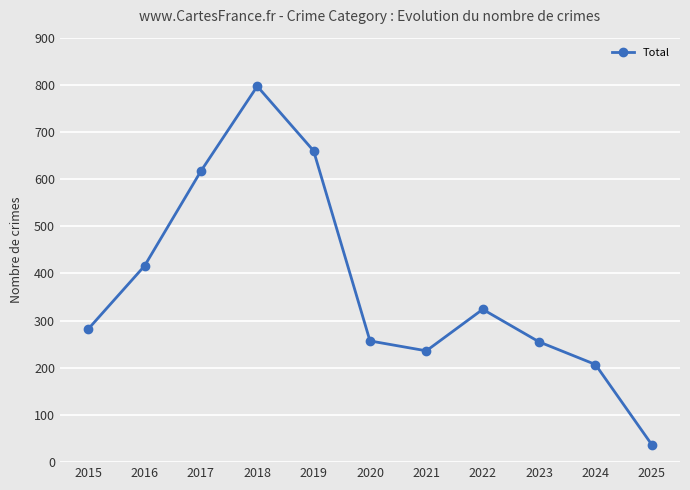

Approximately how many times larger is the value at 2018 compared to 2016?

1.9